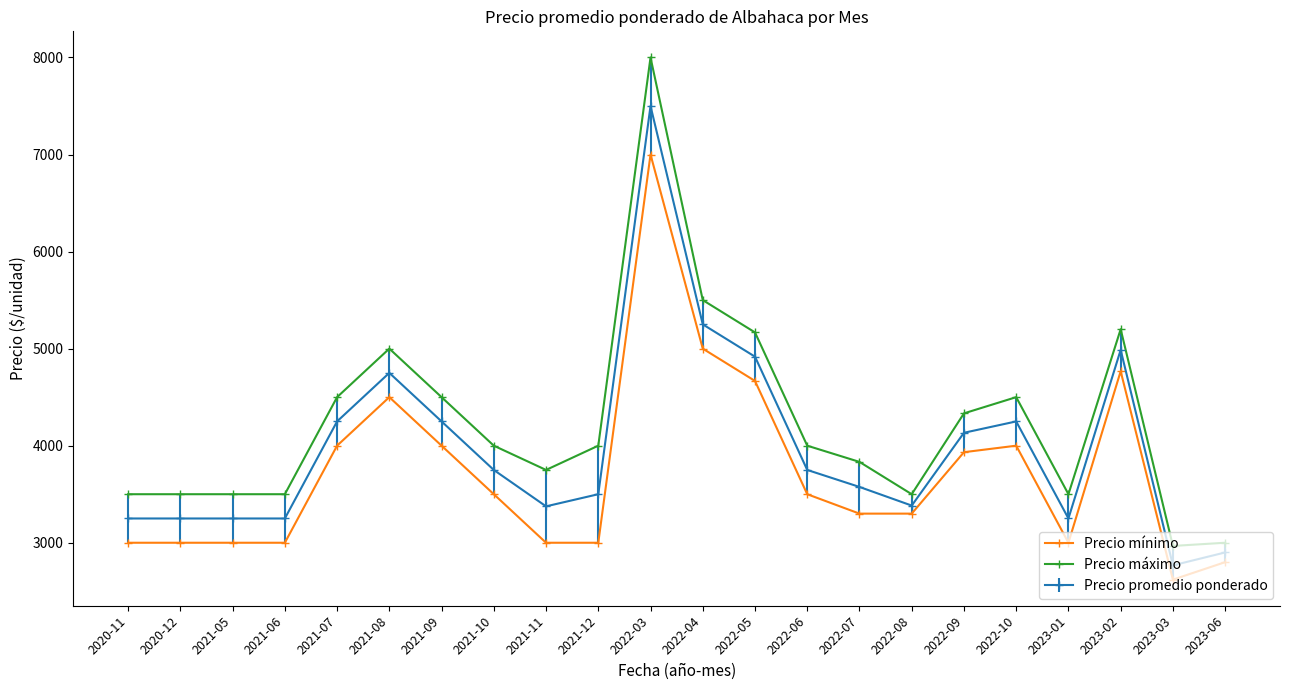

What is the value of the Precio máximo point at the 1st from the left?

3500